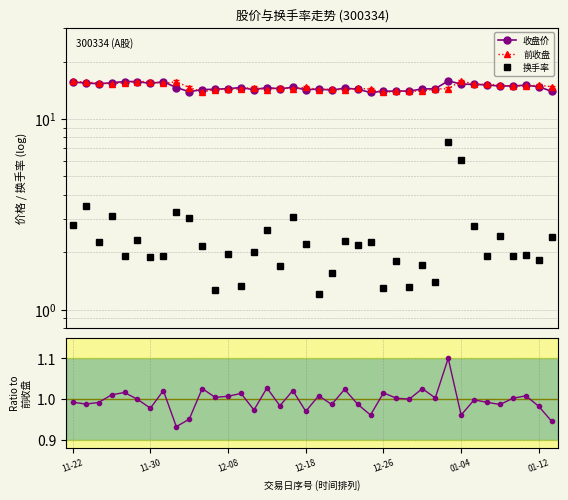

At which category is the sum across all series the highest?

29